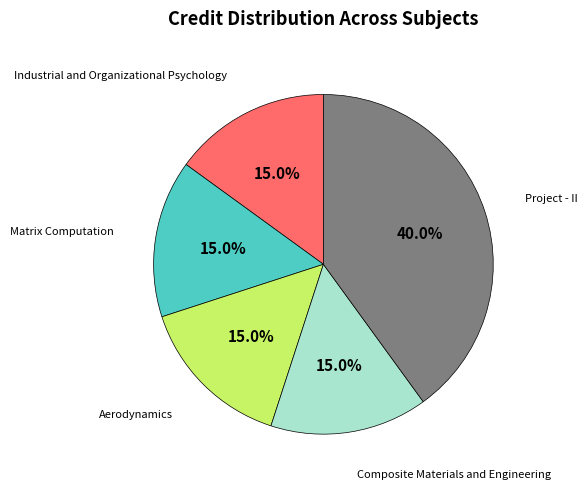

How many segments does this pie chart have?

5